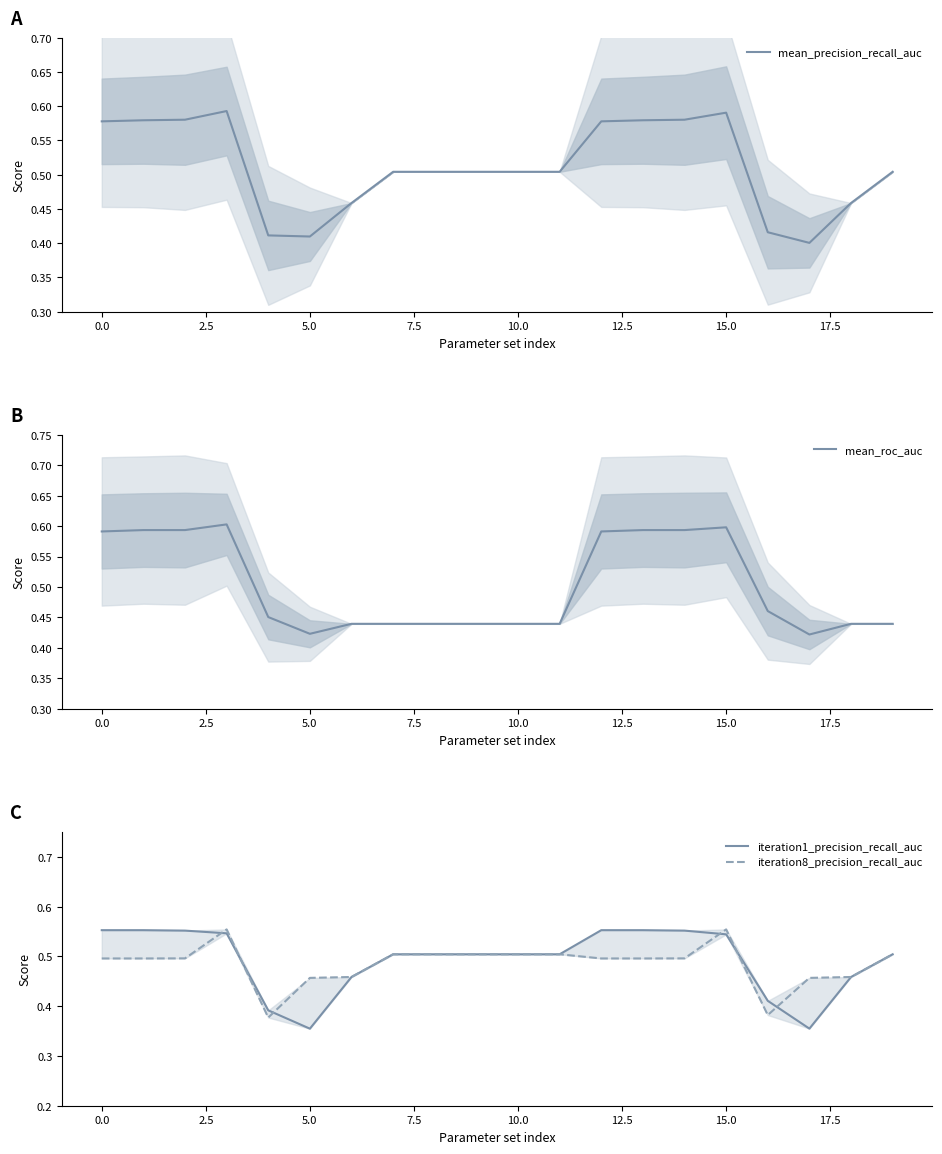

The mean_precision_recall_auc series shows 0.3 at 10.0. True or false?

False